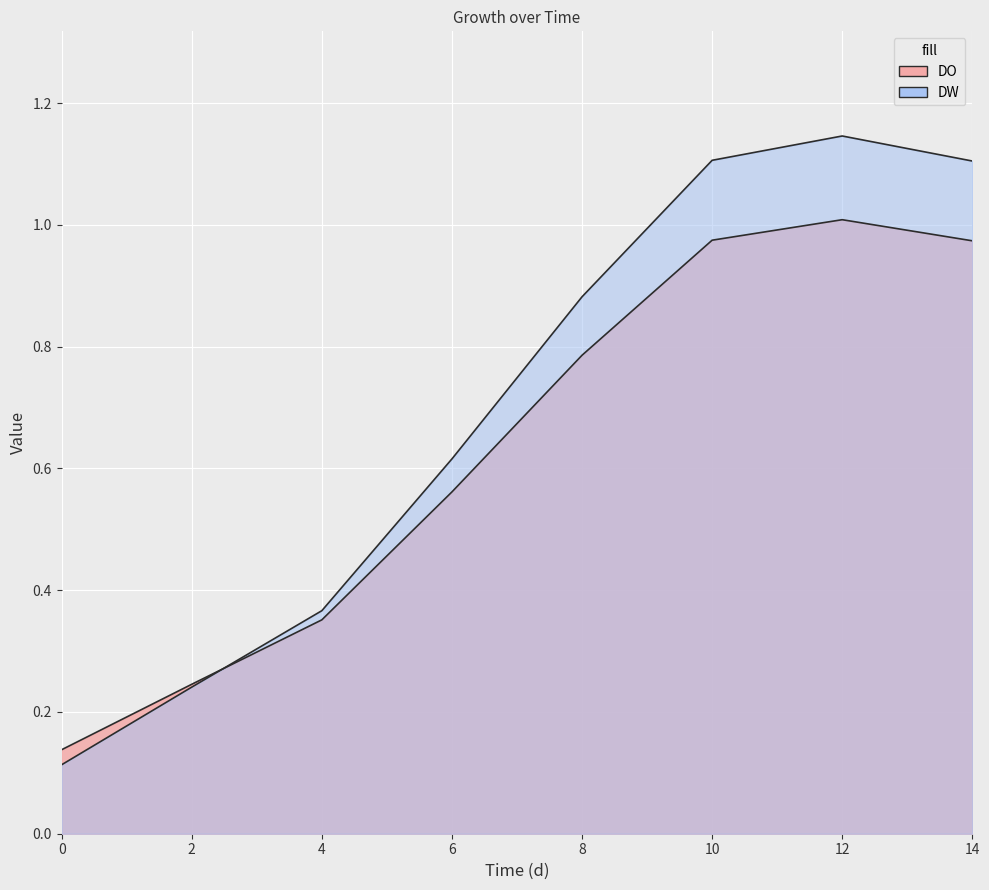

Between 6 and 4, which is larger?

6